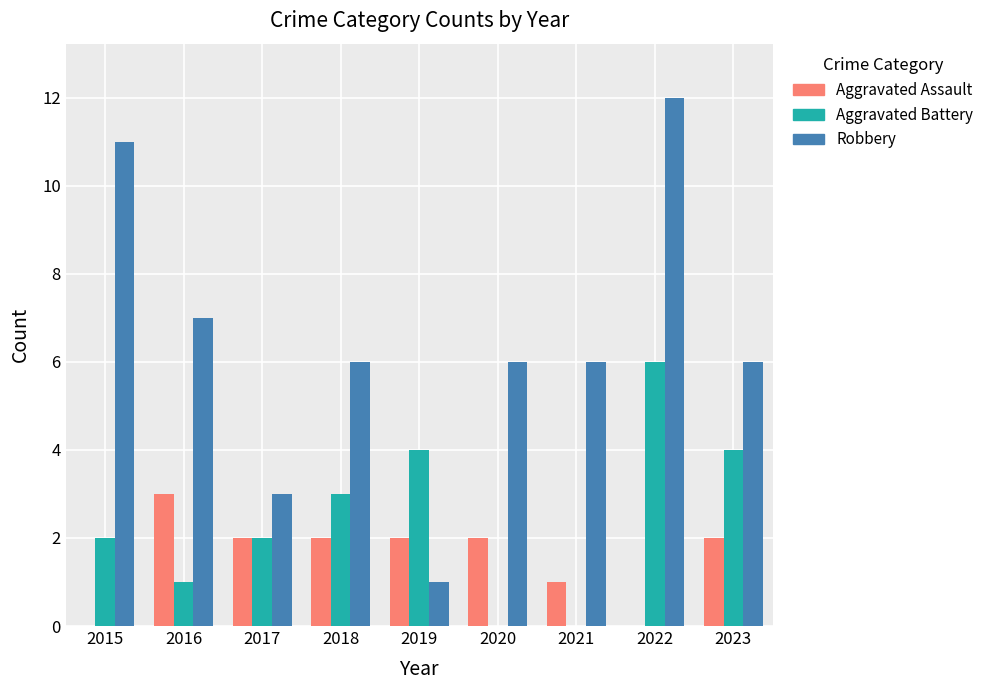

The Robbery series shows 2 at 2023. True or false?

False